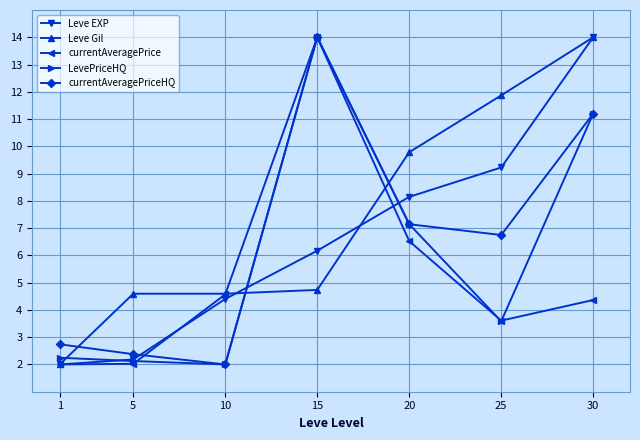

Reading left to right, transcribe all the data shown in this chart.

Leve EXP: 2.0	2.2	4.4	6.2	8.1	9.2	14.0
Leve Gil: 2.0	4.6	4.6	4.7	9.8	11.9	14.0
currentAveragePrice: 2.0	2.0	4.6	14.0	6.5	3.6	4.4
LevePriceHQ: 2.2	2.1	2.0	14.0	7.1	3.6	11.2
currentAveragePriceHQ: 2.7	2.4	2.0	14.0	7.1	6.7	11.2